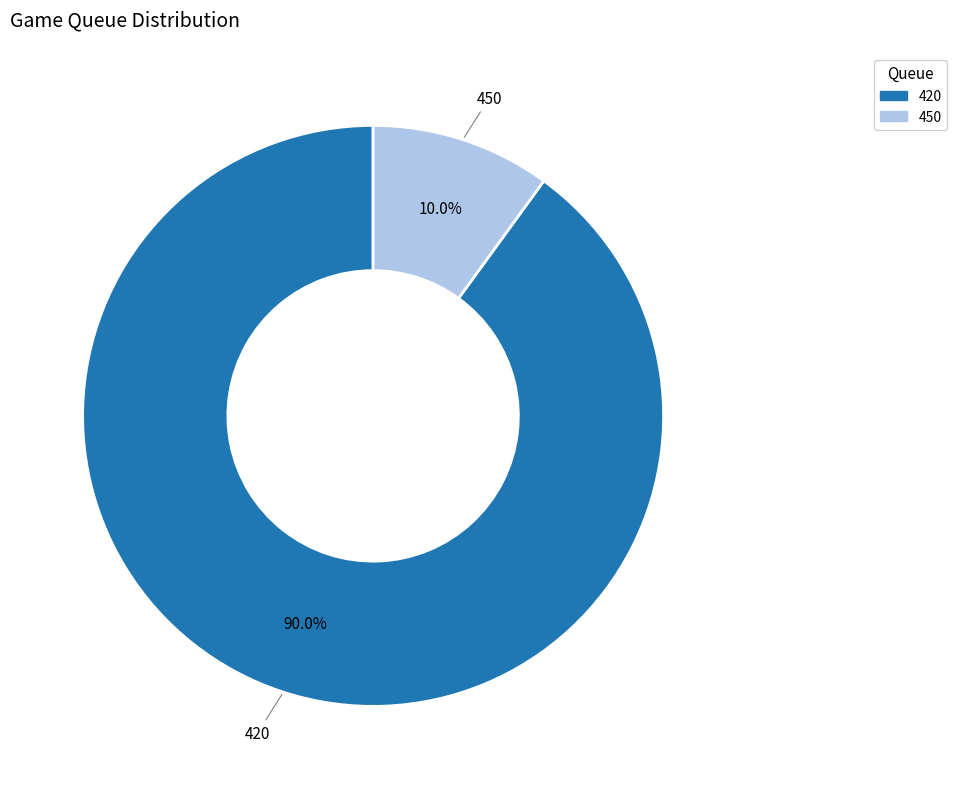

How many segments does this pie chart have?

2